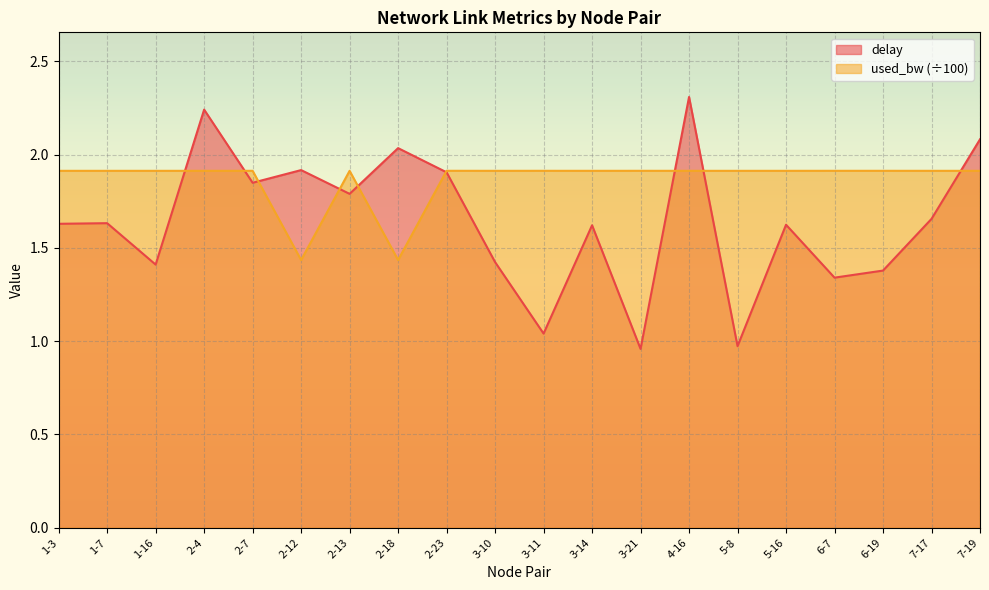

At which category is the sum across all series the highest?

4-16